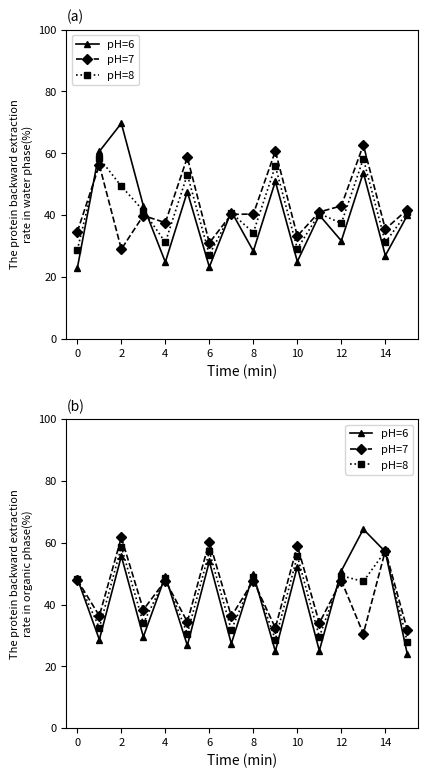

Count the number of data series in this chart.

3